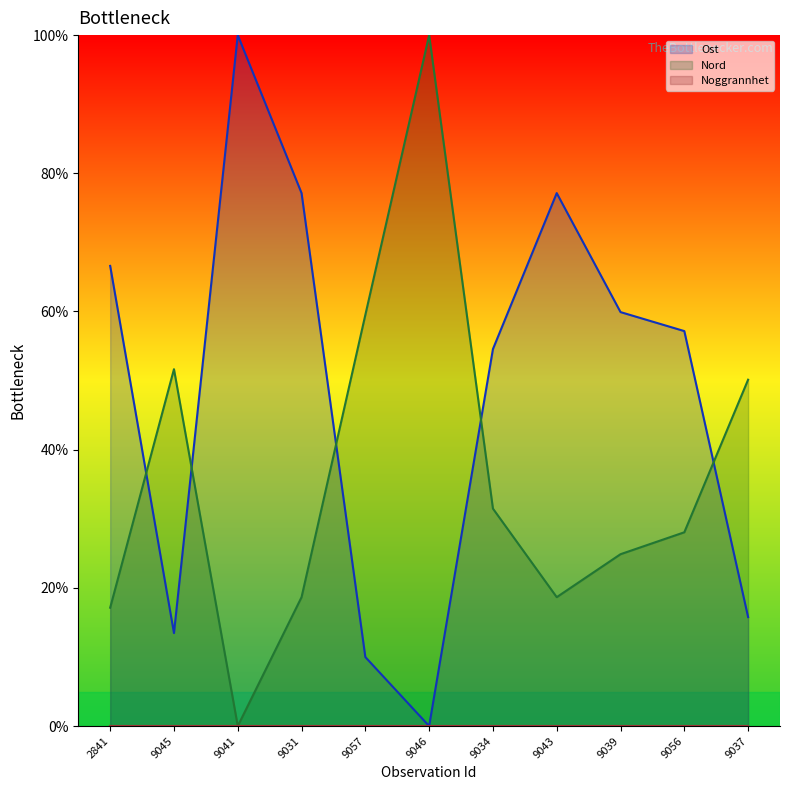

How many lines are shown in the chart?

3